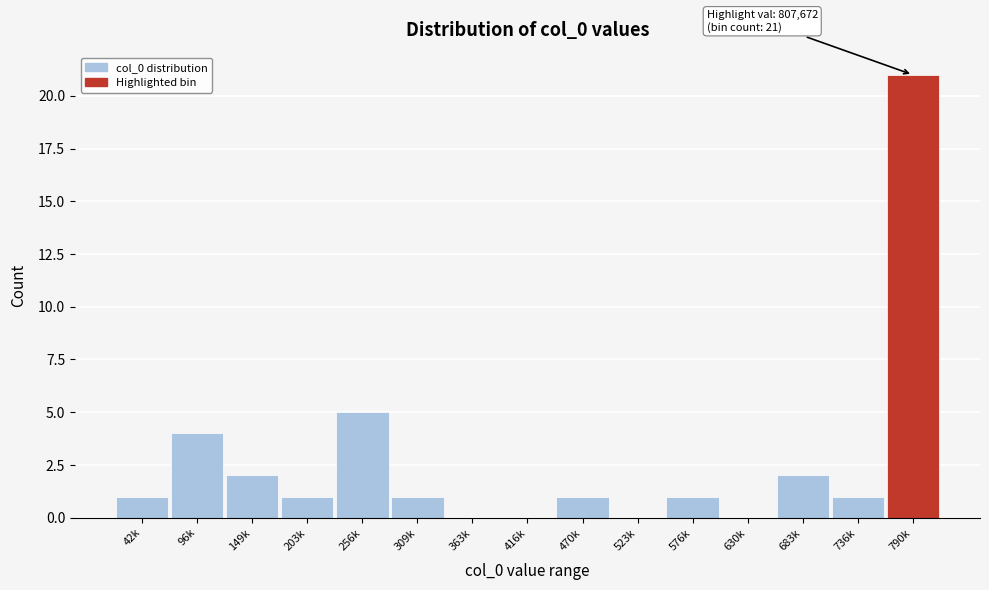

Reading right to left, list all the values displayed in this chart.

790k=21	736k=1	683k=2	630k=0	576k=1	523k=0	470k=1	416k=0	363k=0	309k=1	256k=5	203k=1	149k=2	96k=4	42k=1